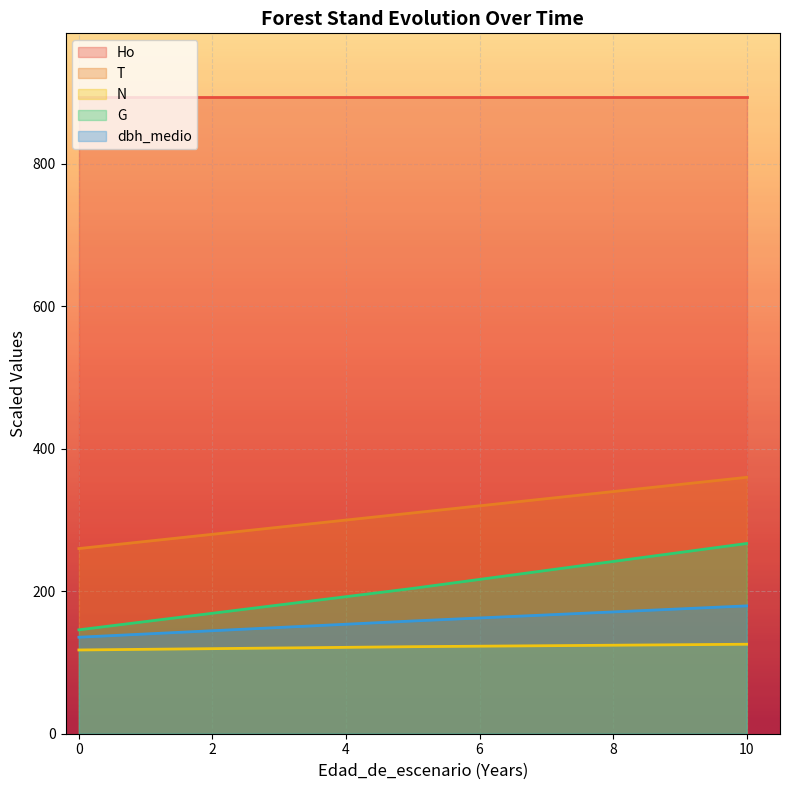

How many data points in N are less than 122?

2